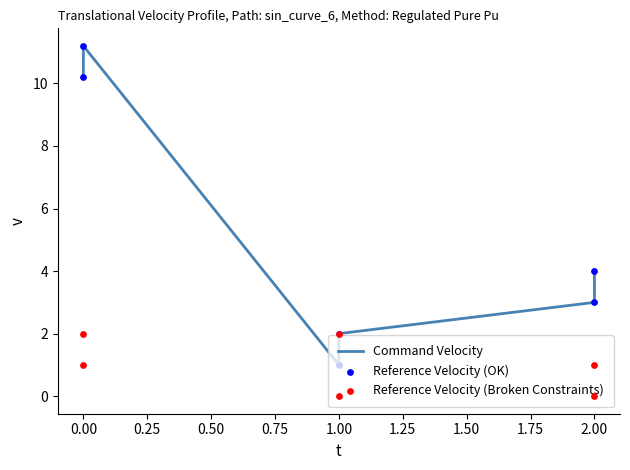

What are all the series names shown in the legend?

Command Velocity, Reference Velocity (OK), Reference Velocity (Broken Constraints)